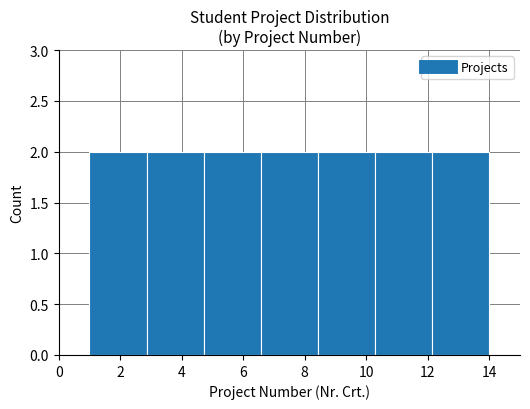

How tall is the bar that spans 2.8 to 4.8 on the x-axis? Neither the bar edges nor the heights are printed on the chart, so give them approximately, as read against the axes.

2